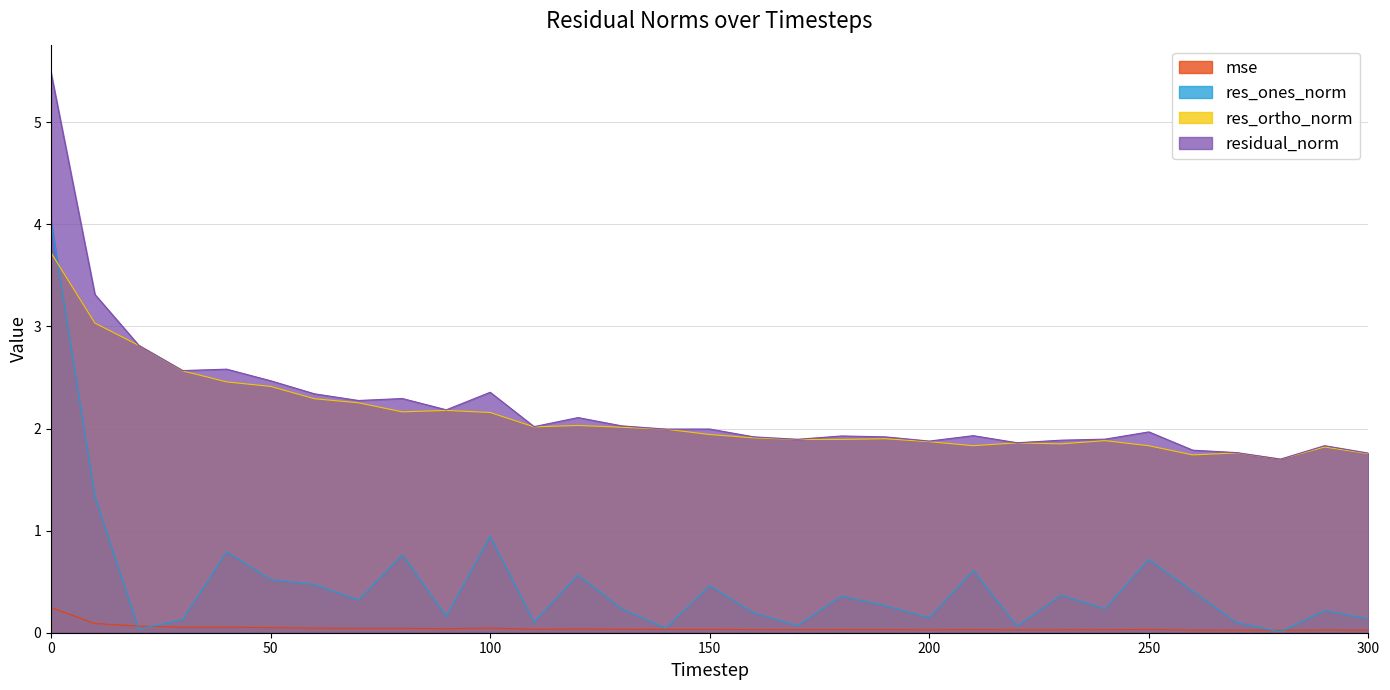

The mse series shows 0.0 at 170. True or false?

True